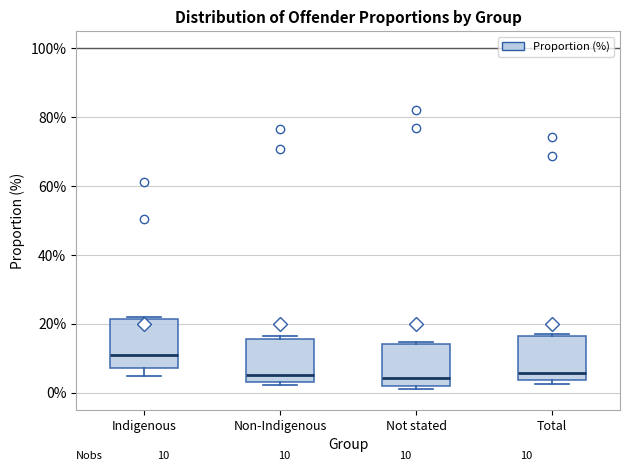

Which box's median line is the highest?

Indigenous